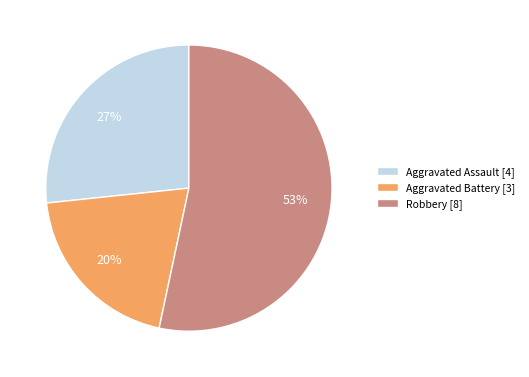

Is it true that Robbery [8] is 53% of the pie?

True